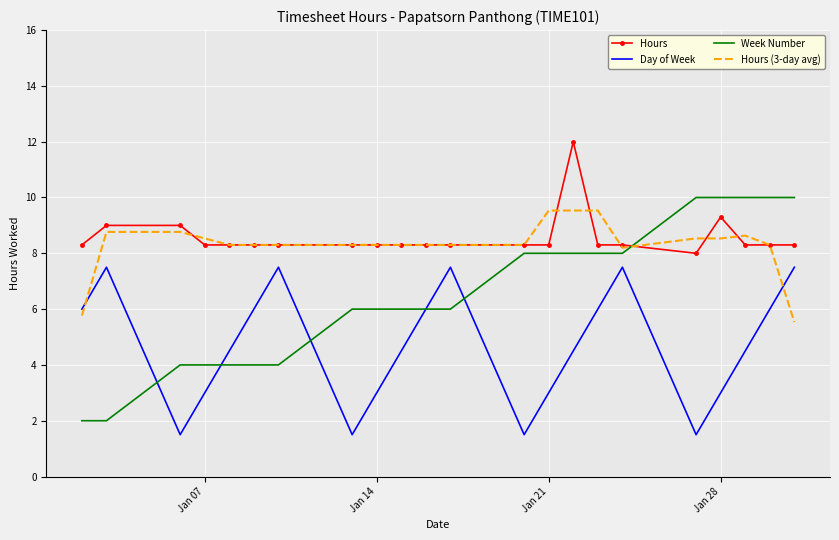

Which series has the widest spread of values?

Week Number